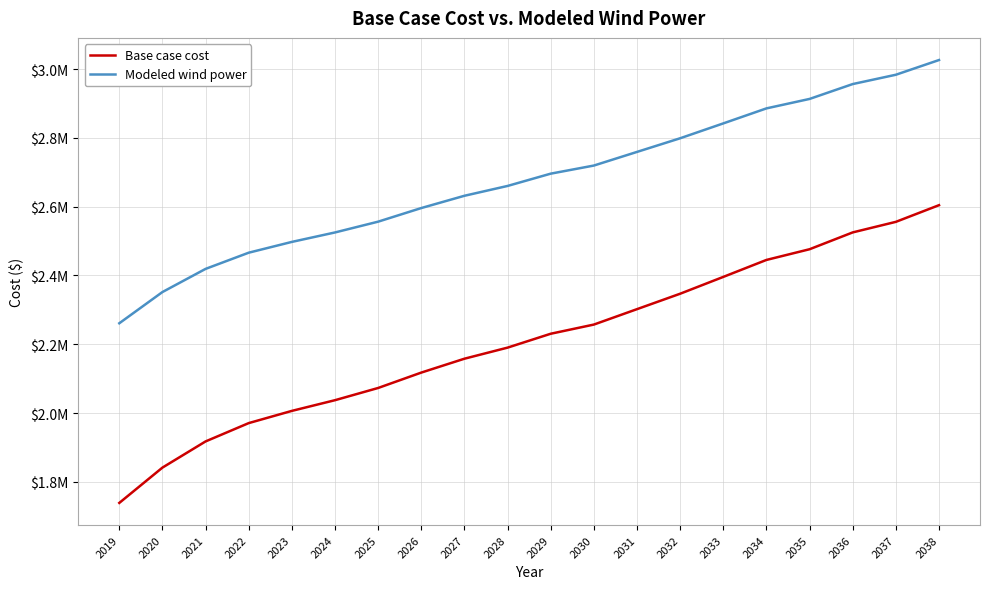

What is the approximate value of Modeled wind power at 2026?

2595980.1